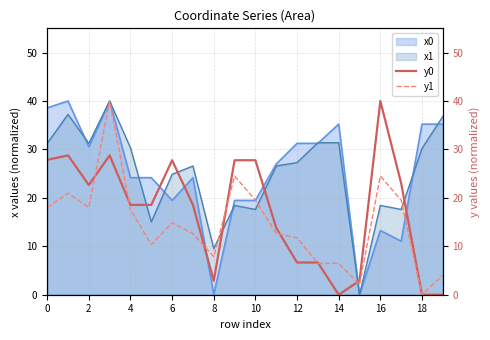

The value of x0 at 2 is 7.9. True or false?

False